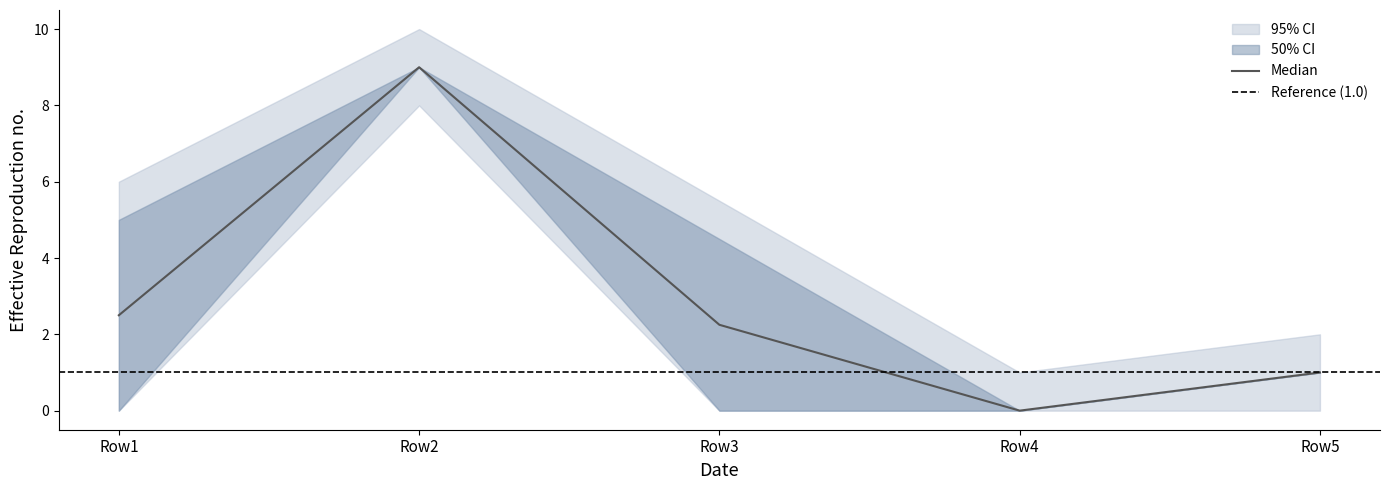

Which series has the largest range (max minus min)?

lower_50